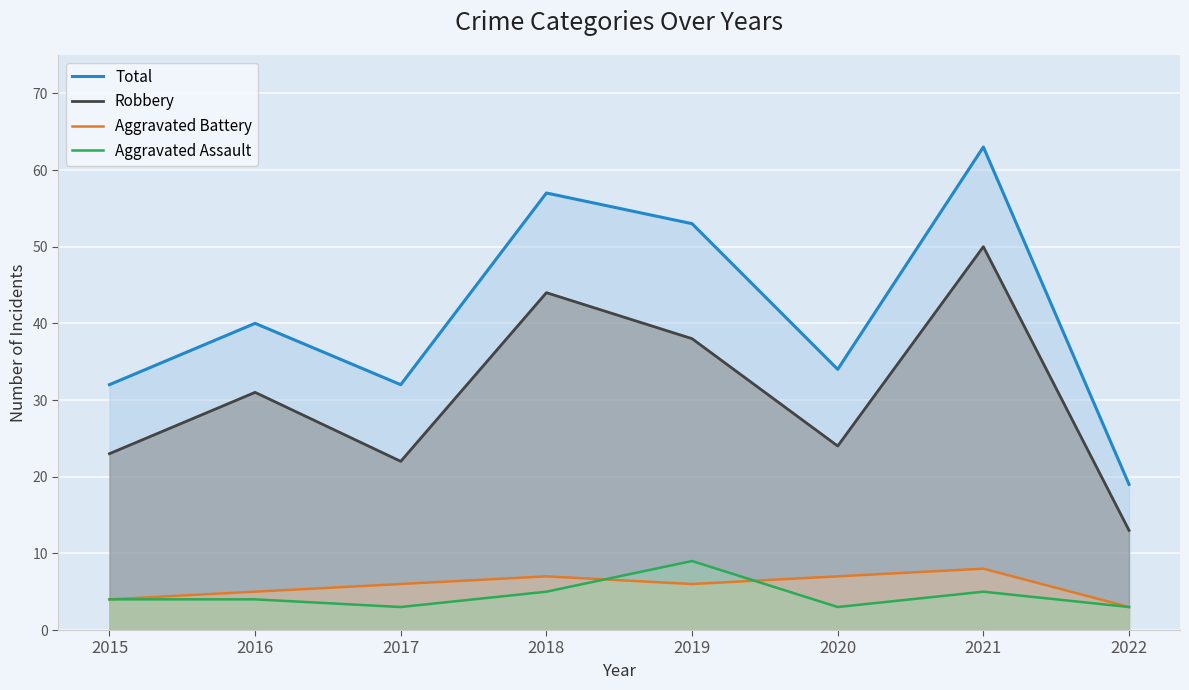

Does the chart display data point markers on the line(s)?

No